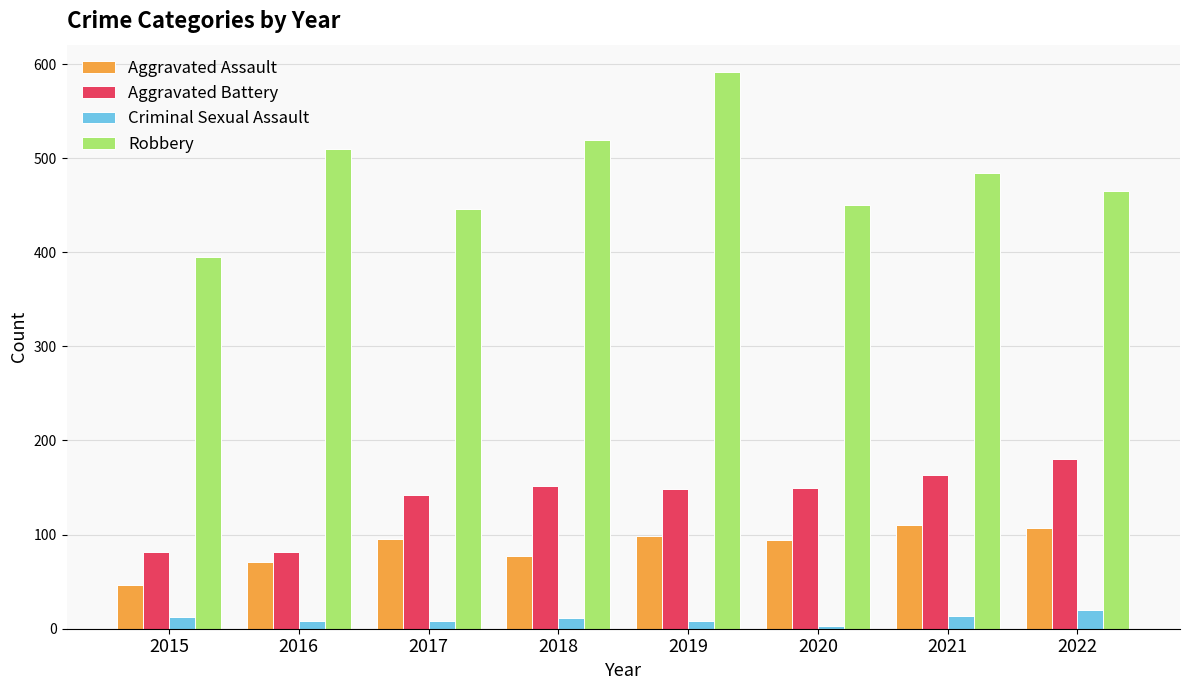

What is the maximum value shown in the chart?

591